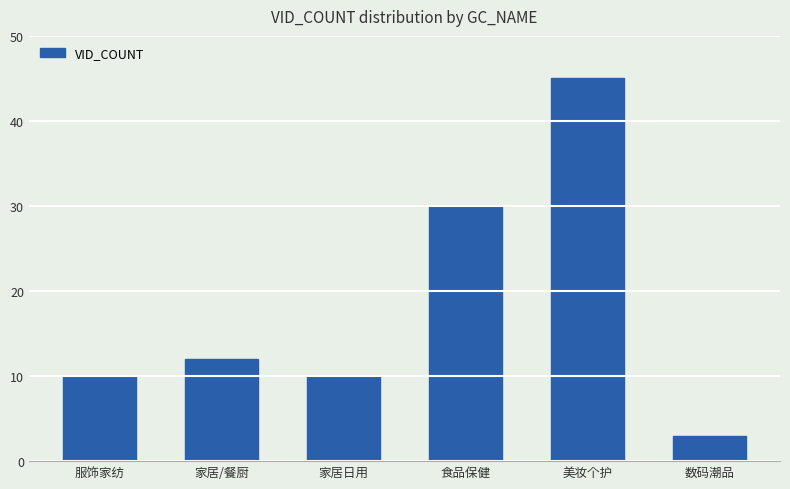

True or false: the data shows 60 at 美妆个护.

False